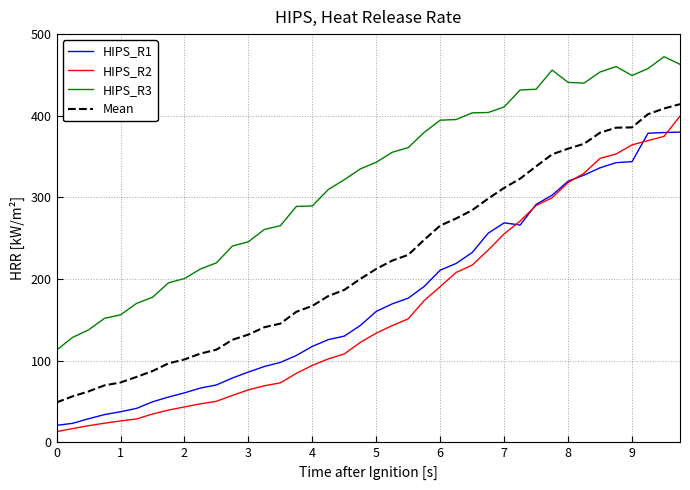

Which series has the largest total across all categories?

HIPS_R3